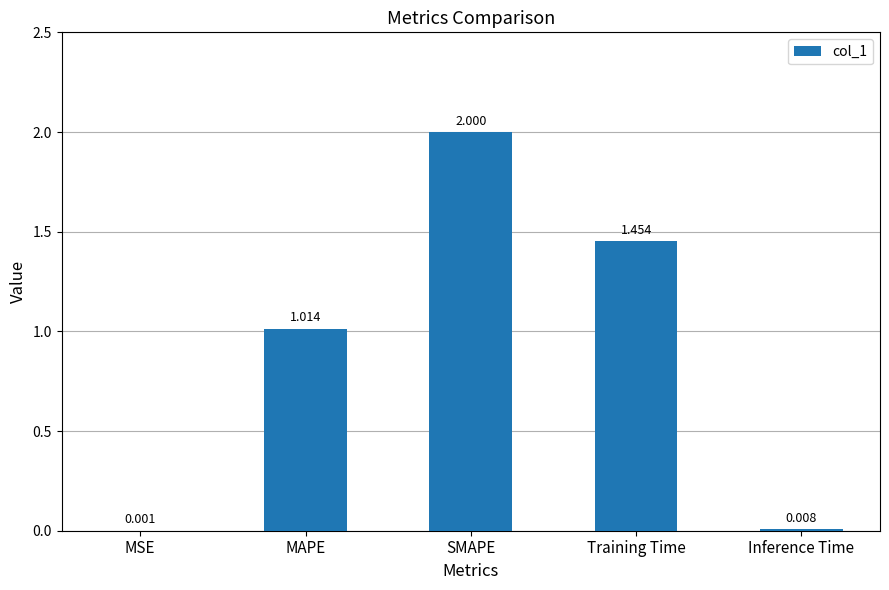

What is the change in value from MSE to Training Time?

+1.5